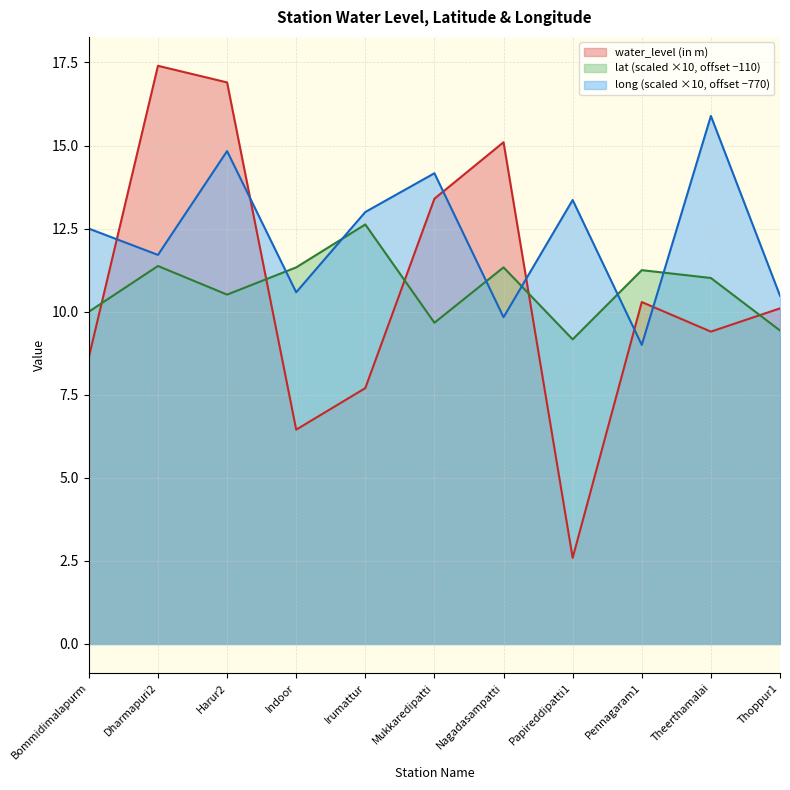

Reading right to left, extract all data points from this chart.

water_level (in m): Thoppur1=10.1	Theerthamalai=9.4	Pennagaram1=10.3	Papireddipatti1=2.6	Nagadasampatti=15.1	Mukkaredipatti=13.4	Irumattur=7.7	Indoor=6.5	Harur2=16.9	Dharmapuri2=17.4	Bommidimalapurm=8.6
lat: Thoppur1=9.4	Theerthamalai=11.0	Pennagaram1=11.2	Papireddipatti1=9.2	Nagadasampatti=11.3	Mukkaredipatti=9.7	Irumattur=12.6	Indoor=11.3	Harur2=10.5	Dharmapuri2=11.4	Bommidimalapurm=10.0
long: Thoppur1=10.5	Theerthamalai=15.9	Pennagaram1=9.0	Papireddipatti1=13.4	Nagadasampatti=9.8	Mukkaredipatti=14.2	Irumattur=13.0	Indoor=10.6	Harur2=14.8	Dharmapuri2=11.7	Bommidimalapurm=12.5